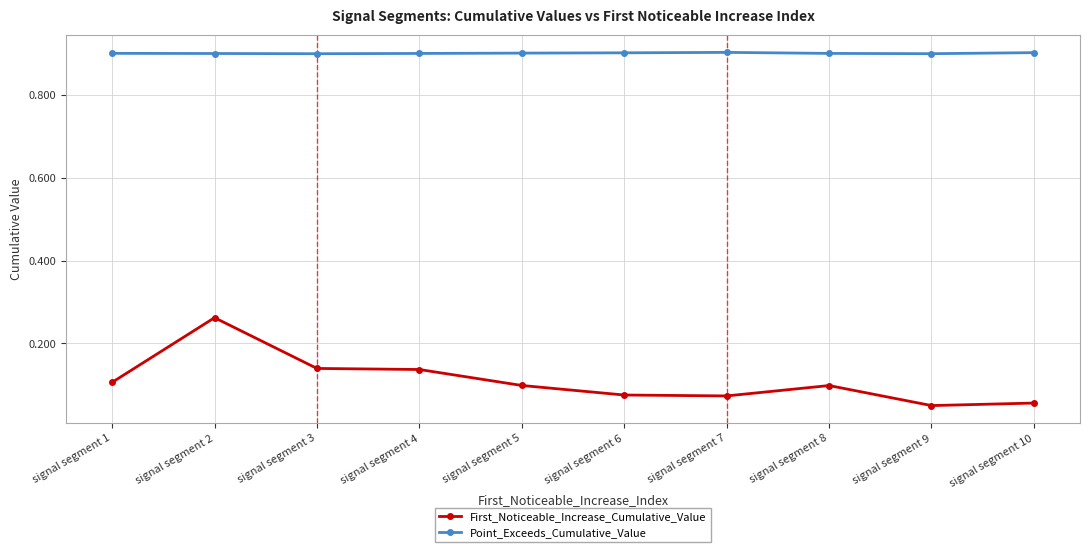

At which label does First_Noticeable_Increase_Cumulative_Value reach its peak?

signal segment 2